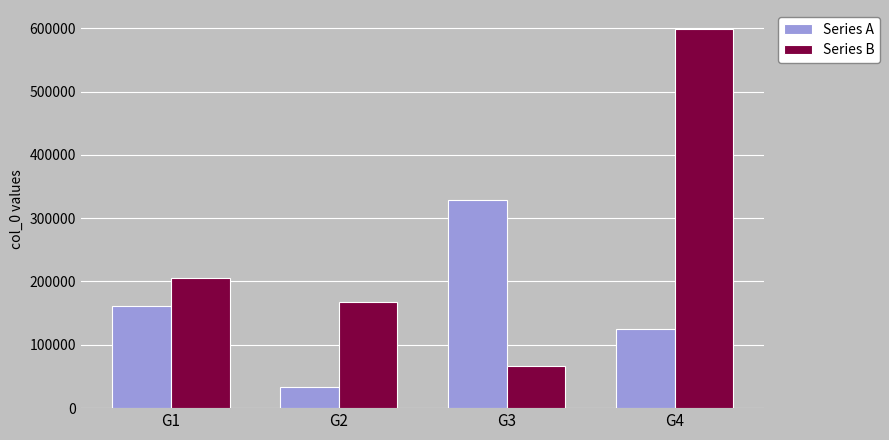

How many groups of bars are there?

4